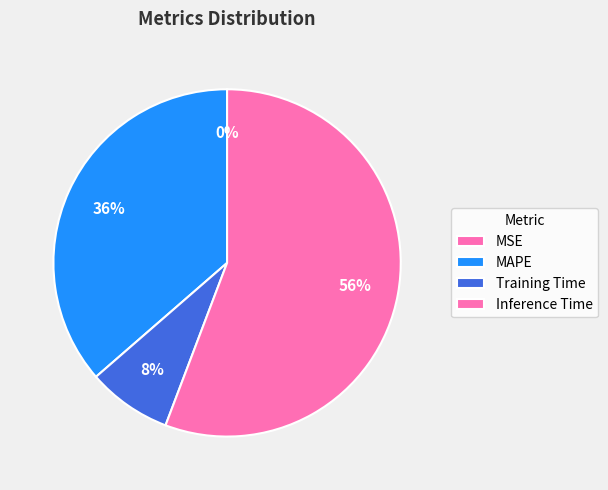

What is the change in value from MAPE to Training Time?

-0.5